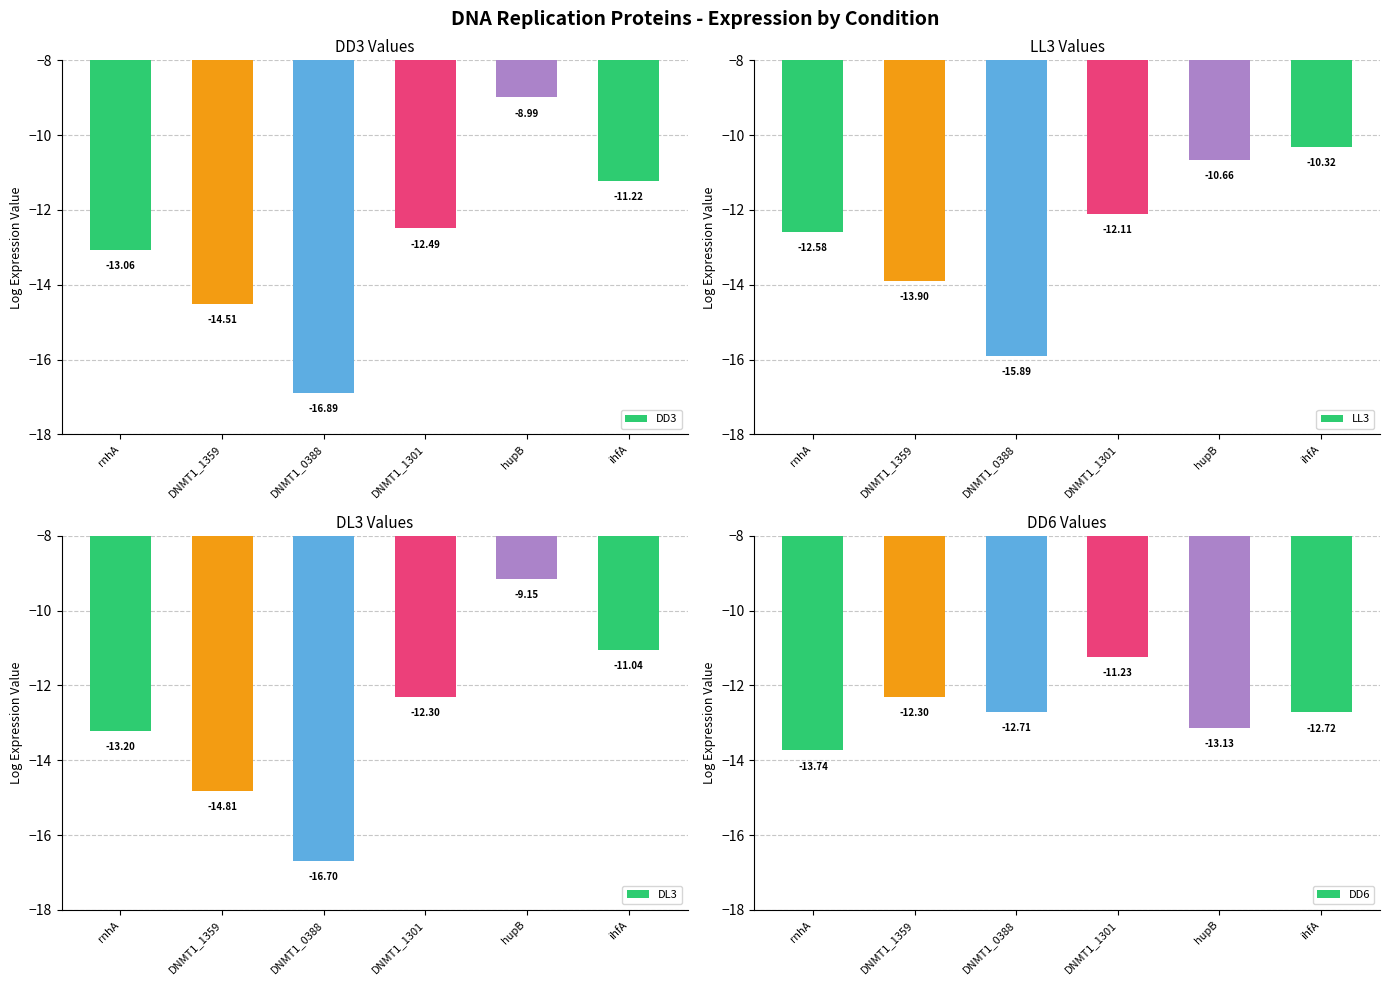

Which series changed the most between DNMT1_1359 and DNMT1_1301?

DL3